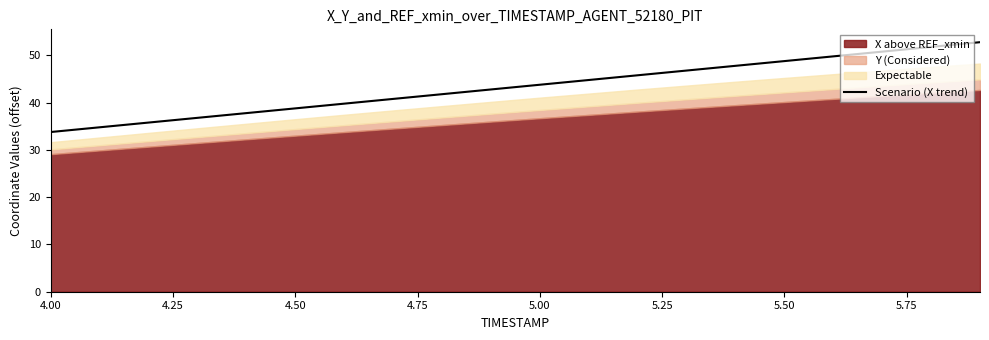

What is the highest value of the Scenario (X trend) series?

52.8